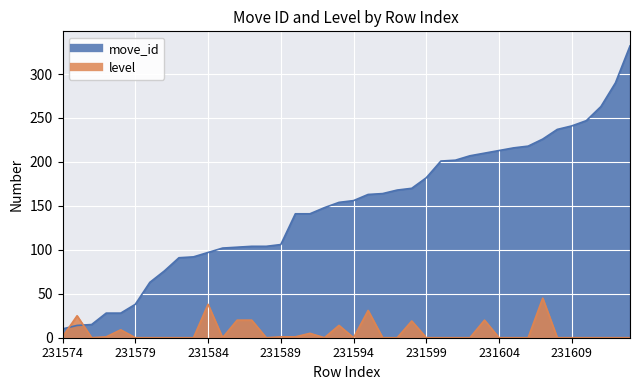

What is the difference between the second highest and minimum values in the move_id series?

280